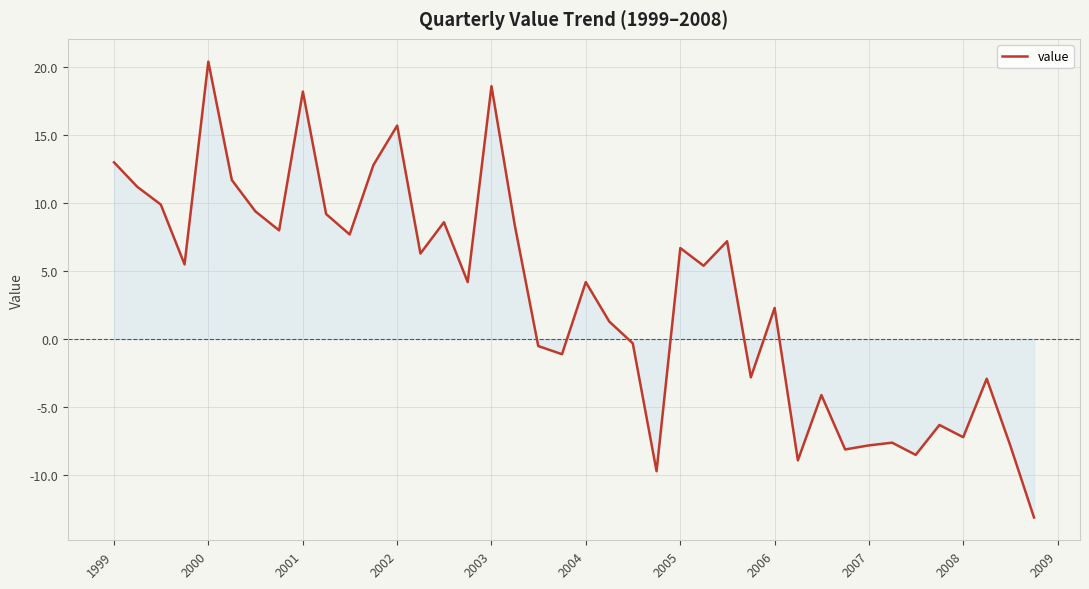

Does the chart have visible grid lines?

Yes